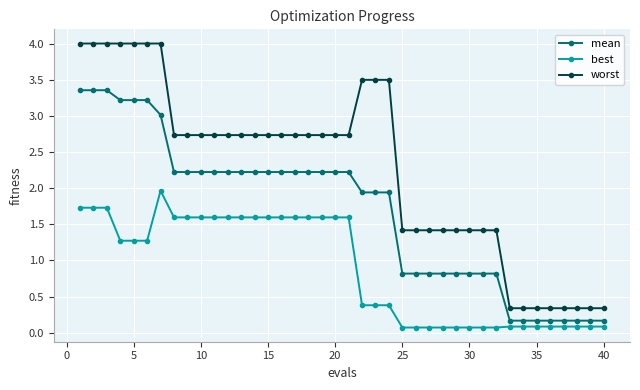

At how many categories does at least one series exceed 1?

32